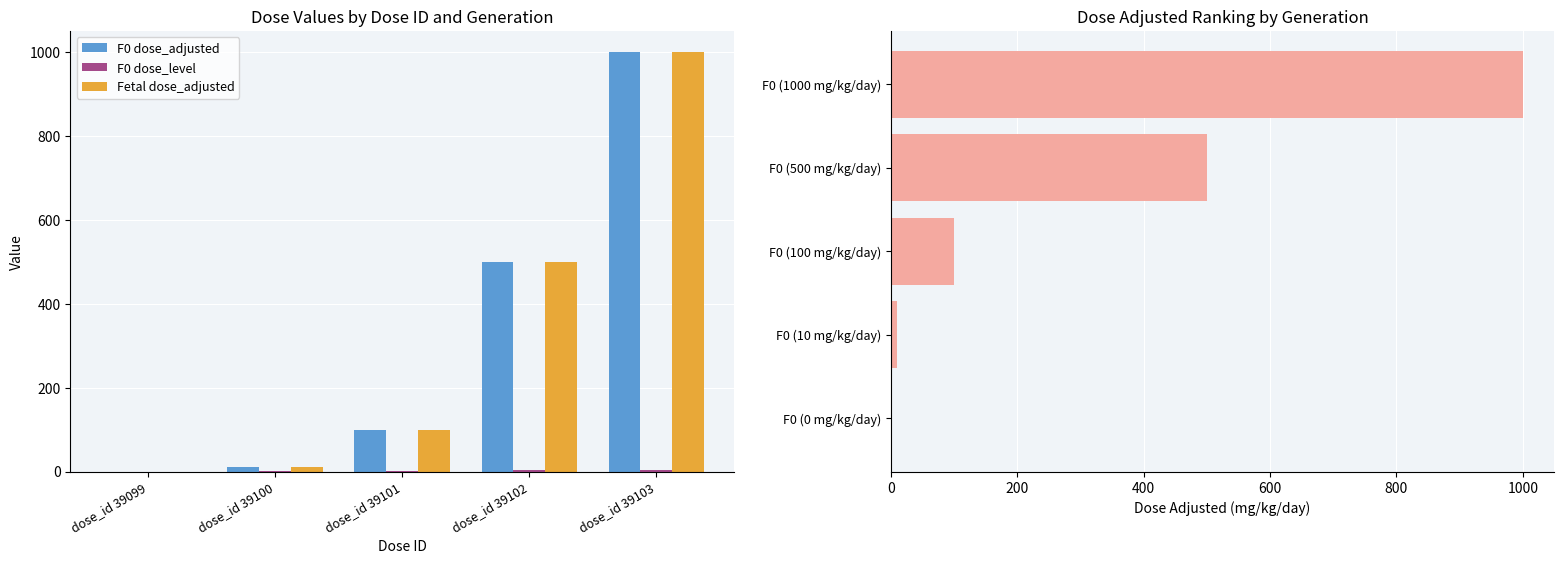

What is the spread (max minus min) of values at dose_id 39101?

98